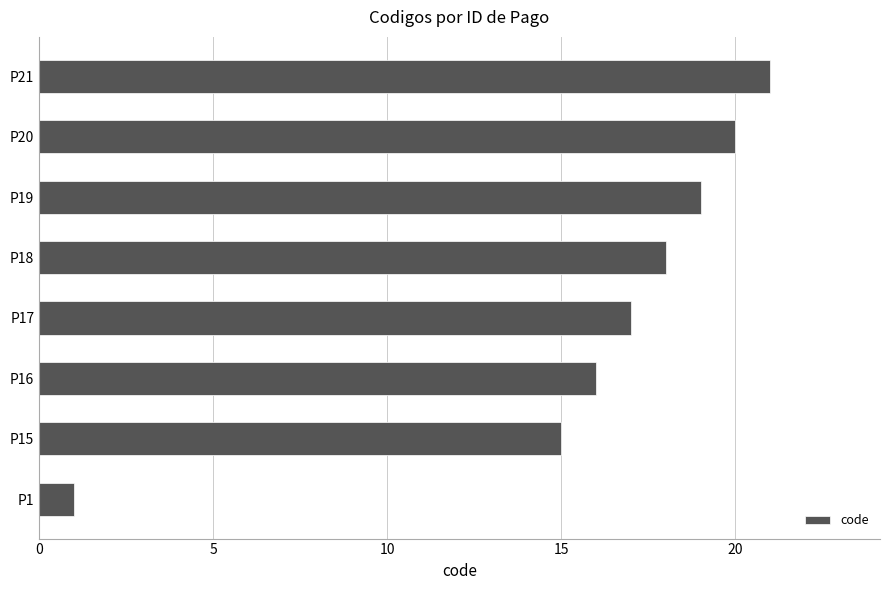

Which category has the highest value across all series?

P21